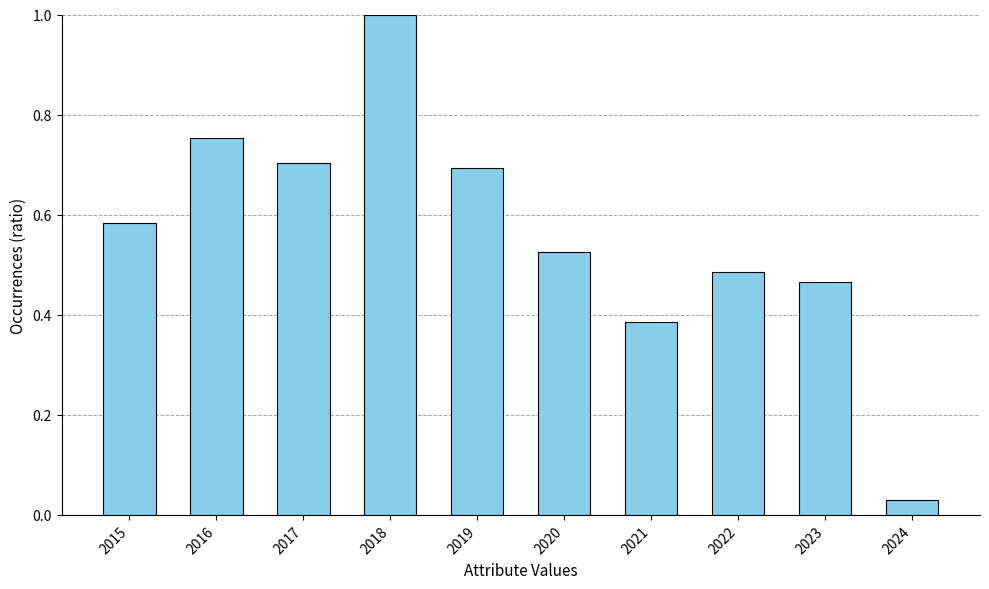

At which category does the chart reach its minimum across all series?

2024